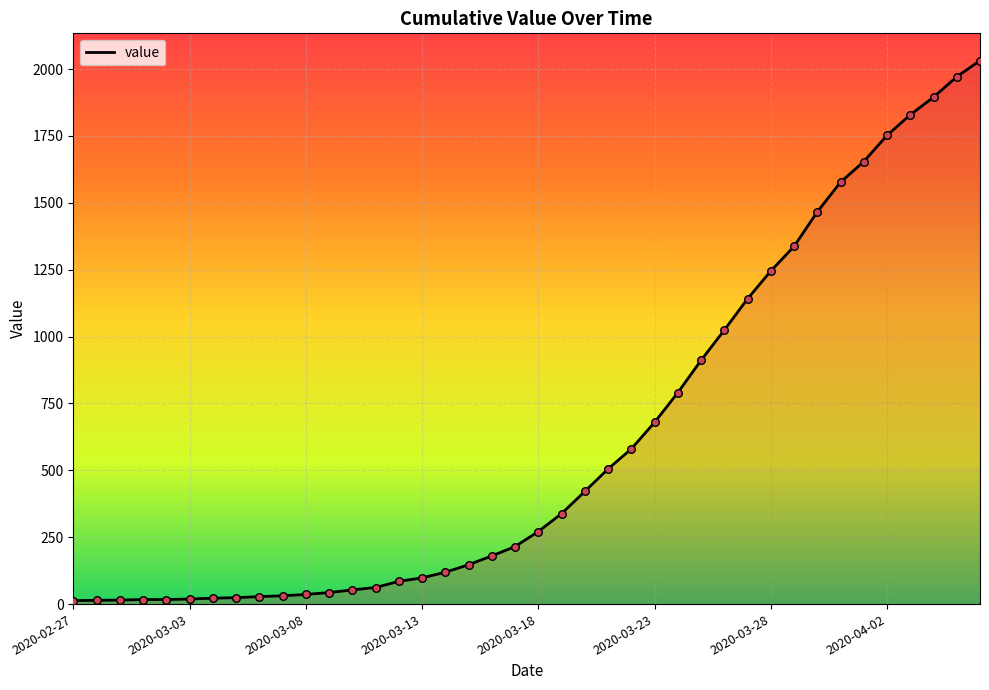

What is the greatest value displayed?

2032